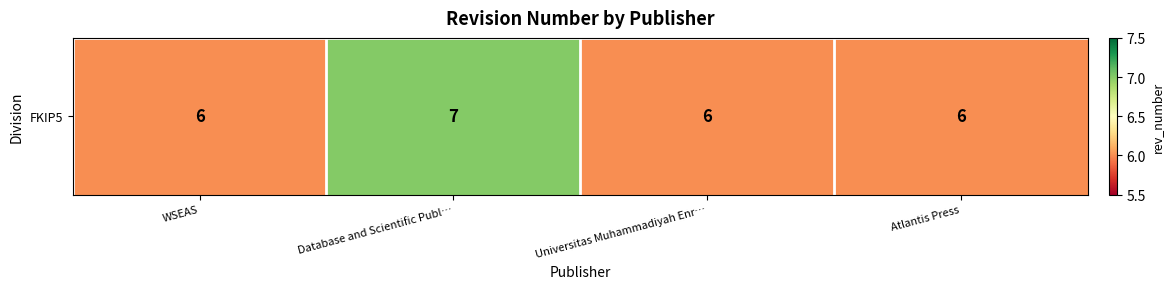

What is the change in value from WSEAS to Database and Scientific Publ…?

+1